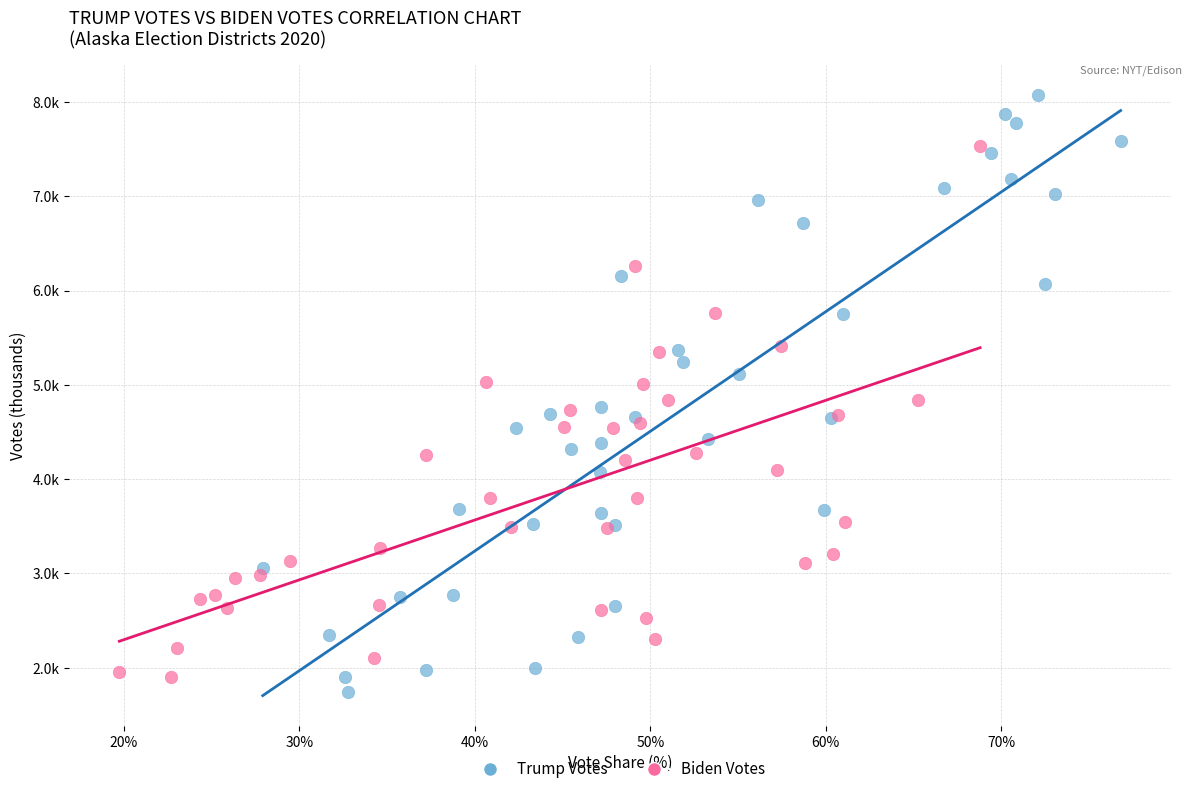

Which series reaches the minimum Y coordinate?

Trump Votes